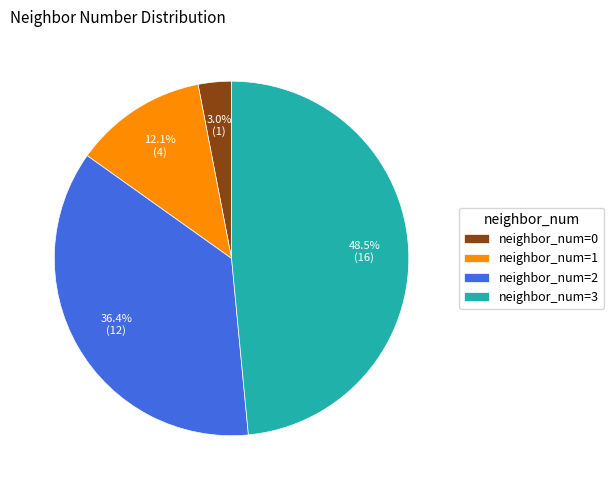

How many segments does this pie chart have?

4